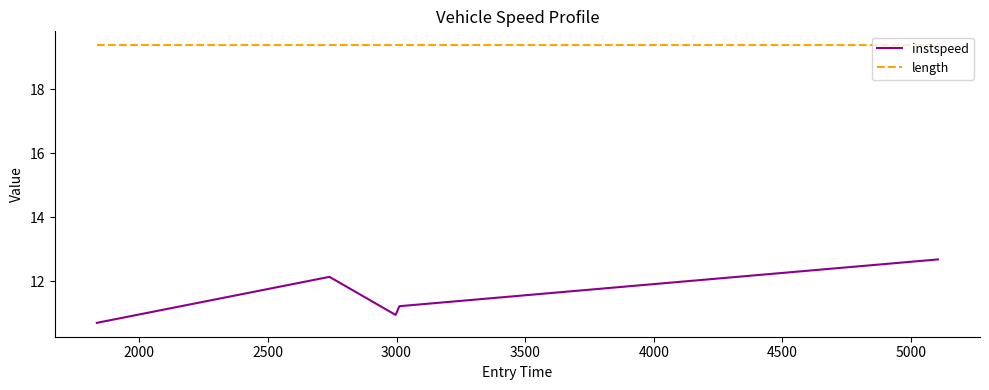

List the series in order of their overall mean, lowest first.

instspeed, length